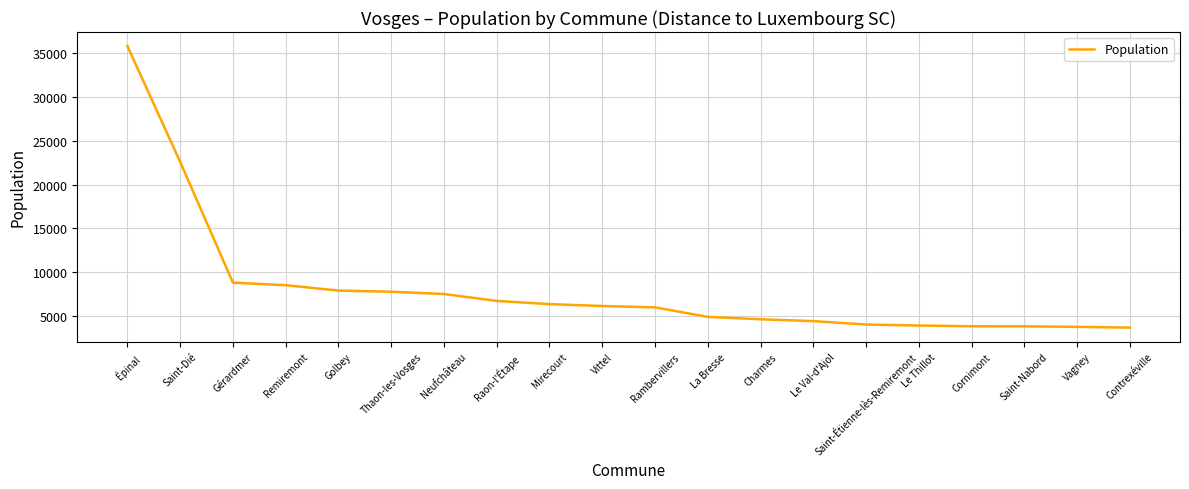

How many values are below 6171?

10